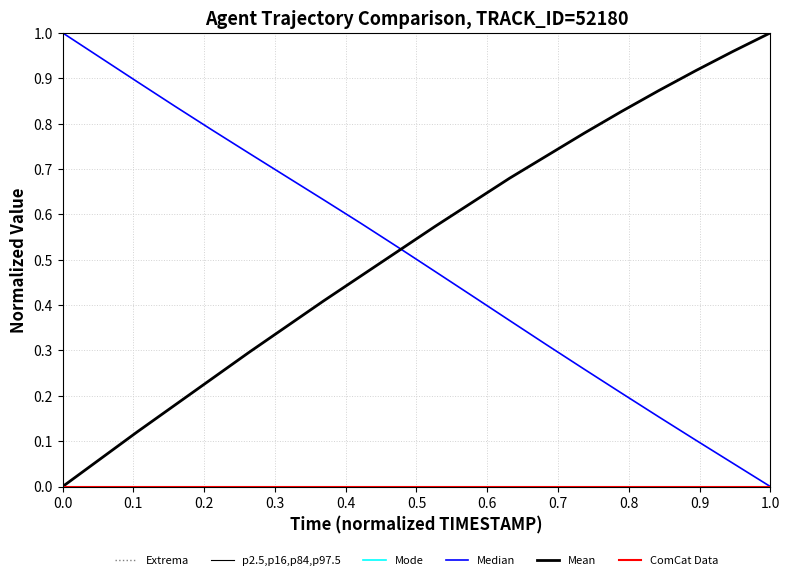

What is the label of the 4th point from the left?

0.2